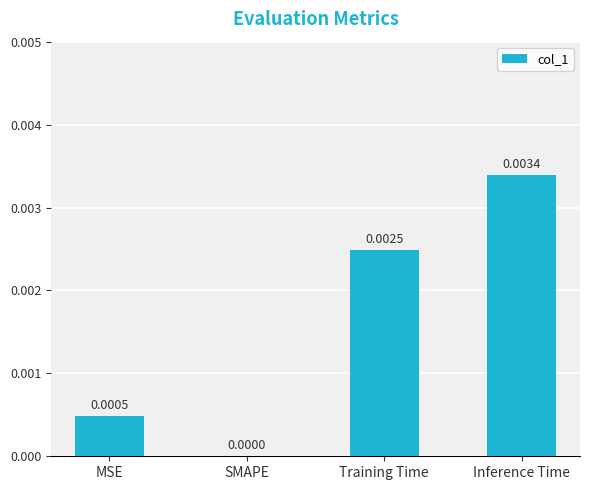

Between Training Time and MSE, which is larger?

Training Time